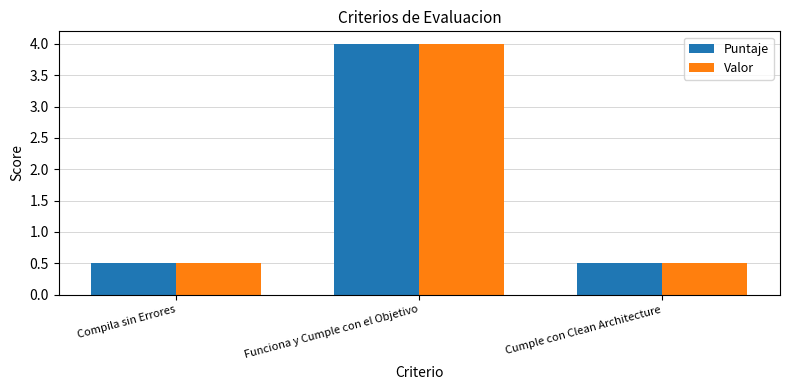

True or false: Puntaje has a value of 0.5 at Compila sin Errores.

True